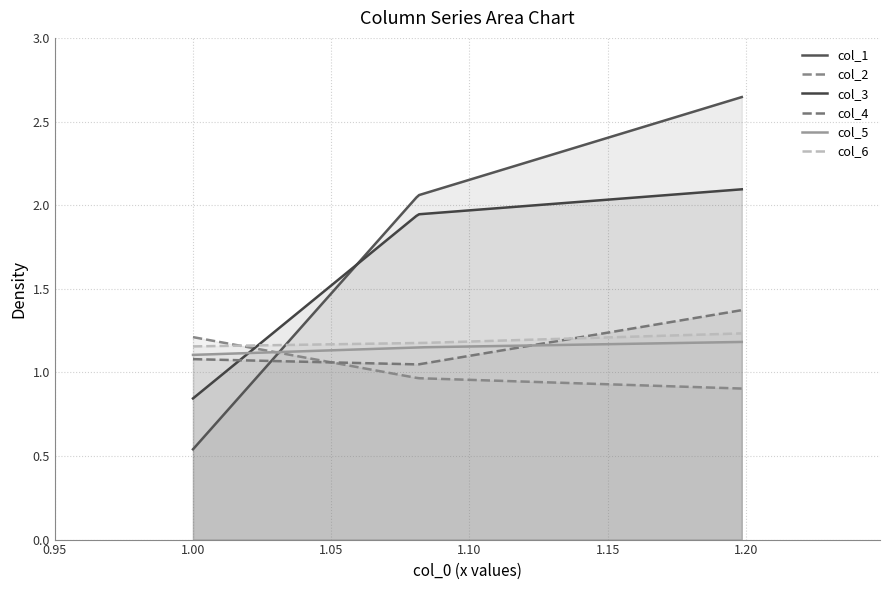

How many lines are shown in the chart?

6